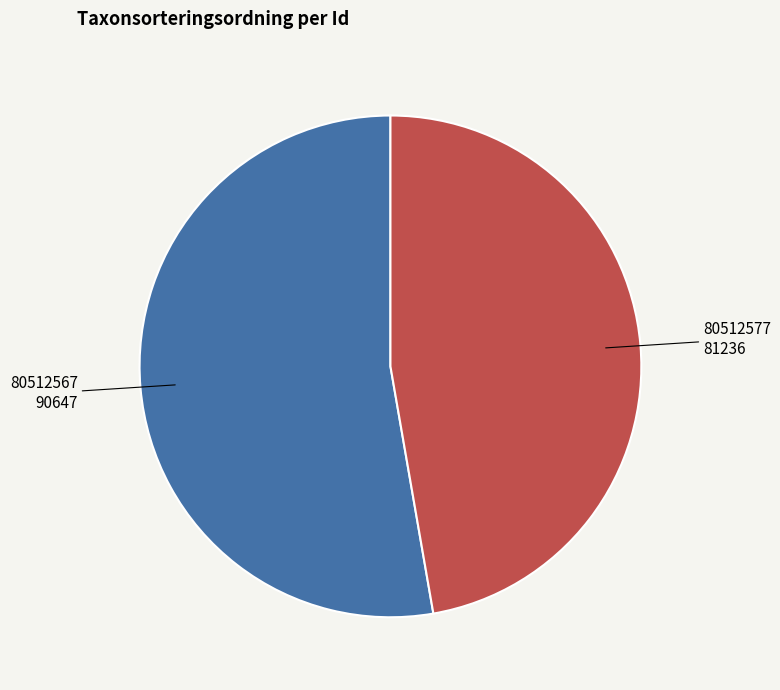

Is there a majority slice in this chart?

Yes